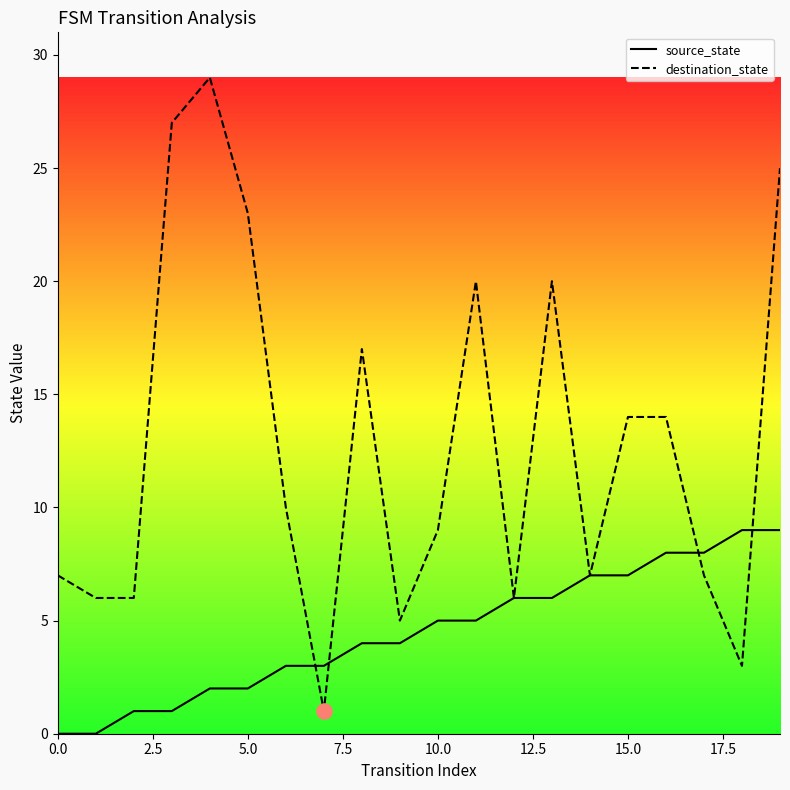

What are all the series names shown in the legend?

source_state, destination_state